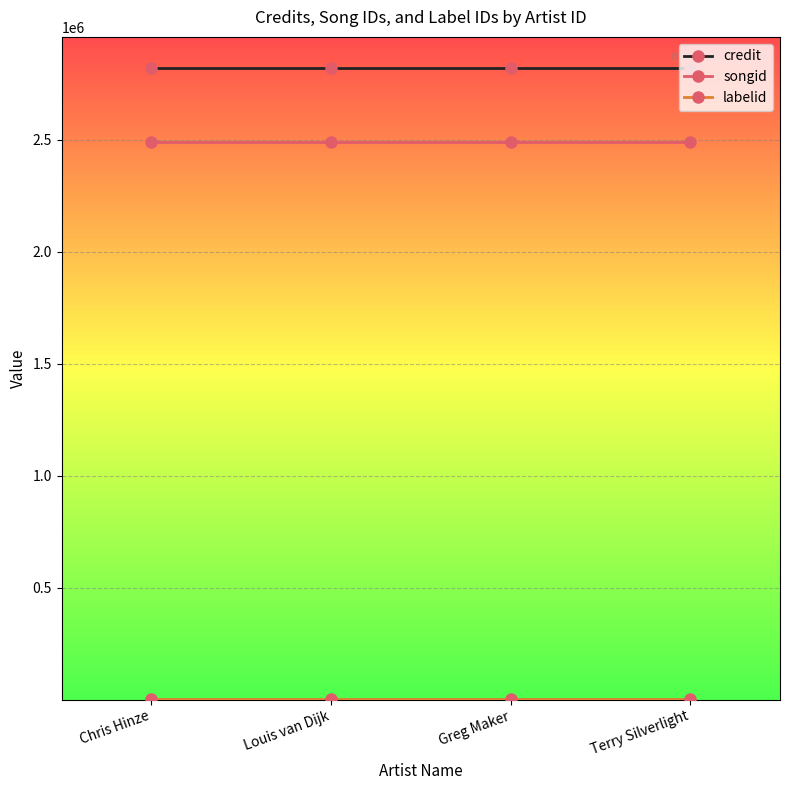

How many distinct data groups are displayed?

3